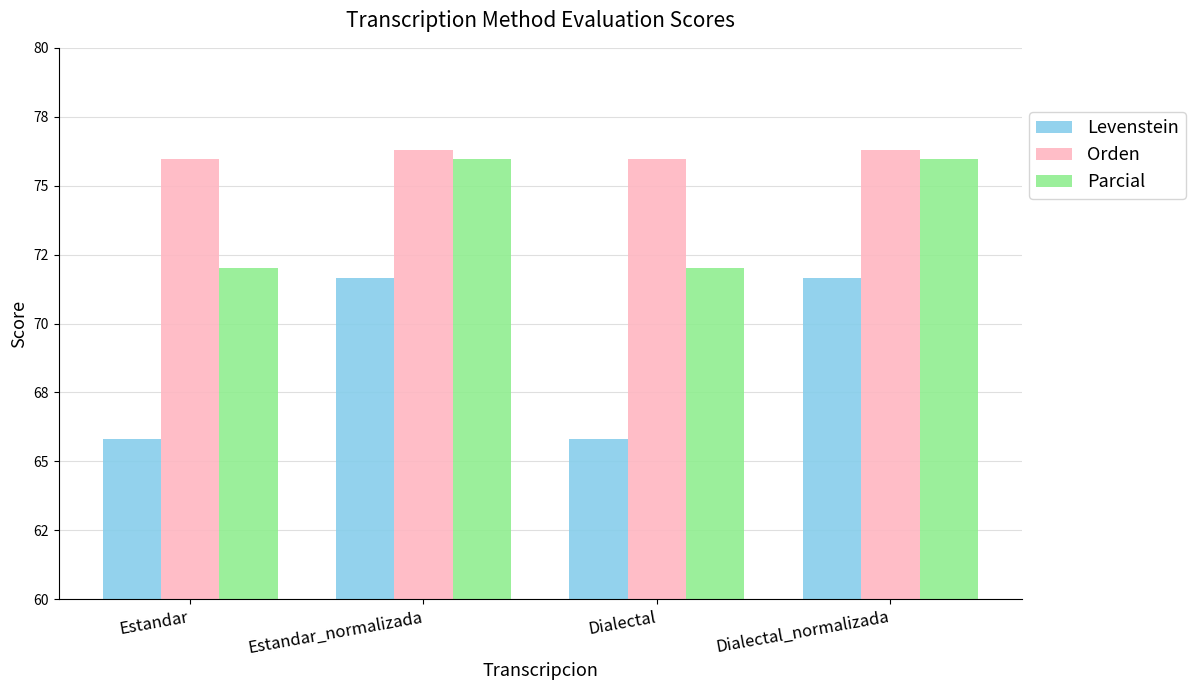

At which label does Parcial reach its minimum?

Estandar